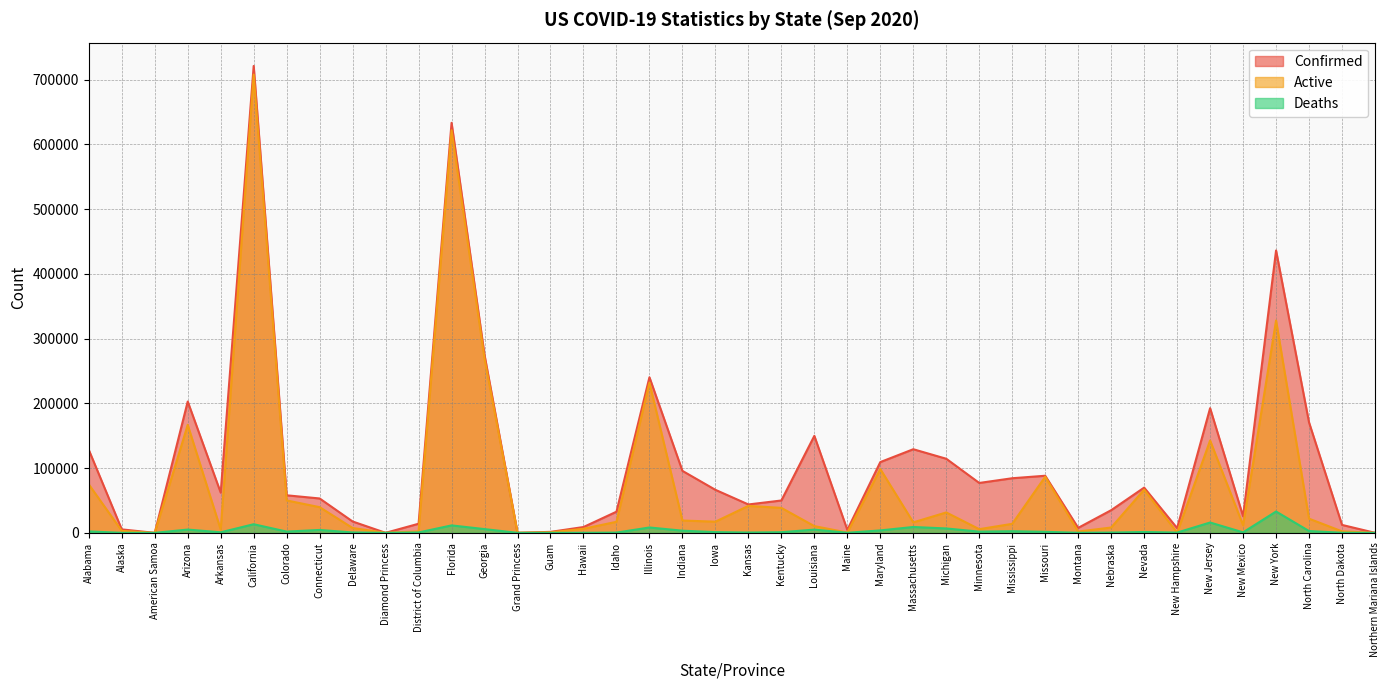

Reading left to right, list all the values displayed in this chart.

Confirmed: Alabama=128239	Alaska=5362	American Samoa=0	Arizona=202861	Arkansas=62112	California=721281	Colorado=58019	Connecticut=53108	Delaware=17549	Diamond Princess=49	District of Columbia=14077	Florida=633442	Georgia=274613	Grand Princess=103	Guam=1494	Hawaii=8991	Idaho=32664	Illinois=240344	Indiana=95750	Iowa=66463	Kansas=43847	Kentucky=49991	Louisiana=149838	Maine=4568	Maryland=109319	Massachusetts=129182	Michigan=114468	Minnesota=77085	Mississippi=84365	Missouri=88216	Montana=7691	Nebraska=34995	Nevada=69872	New Hampshire=7309	New Jersey=192595	New Mexico=25612	New York=436218	North Carolina=170553	North Dakota=12267	Northern Mariana Islands=57
Active: Alabama=74868	Alaska=3042	American Samoa=0	Arizona=166775	Arkansas=5010	California=707964	Colorado=50068	Connecticut=39674	Delaware=7476	Diamond Princess=49	District of Columbia=2258	Florida=621941	Georgia=268818	Grand Princess=100	Guam=828	Hawaii=6282	Idaho=17080	Illinois=232044	Indiana=19035	Iowa=17256	Kansas=41656	Kentucky=38562	Louisiana=10402	Maine=457	Maryland=98527	Massachusetts=16202	Michigan=31536	Minnesota=5682	Mississippi=13921	Missouri=86638	Montana=1998	Nebraska=8233	Nevada=66719	New Hampshire=243	New Jersey=142640	New Mexico=11749	New York=328043	North Carolina=21890	North Dakota=2285	Northern Mariana Islands=26
Deaths: Alabama=2217	Alaska=39	American Samoa=0	Arizona=5065	Arkansas=841	California=13317	Colorado=1952	Connecticut=4467	Delaware=606	Diamond Princess=0	District of Columbia=608	Florida=11501	Georgia=5795	Grand Princess=3	Guam=13	Hawaii=75	Idaho=372	Illinois=8300	Indiana=3325	Iowa=1133	Kansas=461	Kentucky=966	Louisiana=5004	Maine=133	Maryland=3766	Massachusetts=9060	Michigan=6781	Minnesota=1882	Mississippi=2526	Missouri=1578	Montana=109	Nebraska=399	Nevada=1336	New Hampshire=432	New Jersey=15964	New Mexico=790	New York=32972	North Carolina=2779	North Dakota=148	Northern Mariana Islands=2